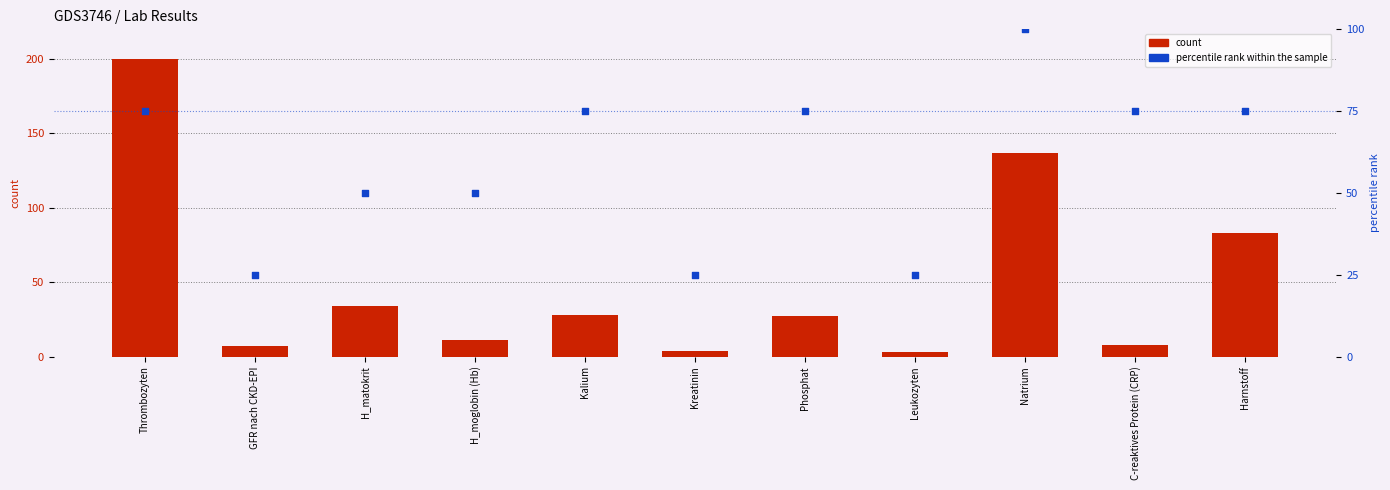

Which series contains the highest Y value?

count